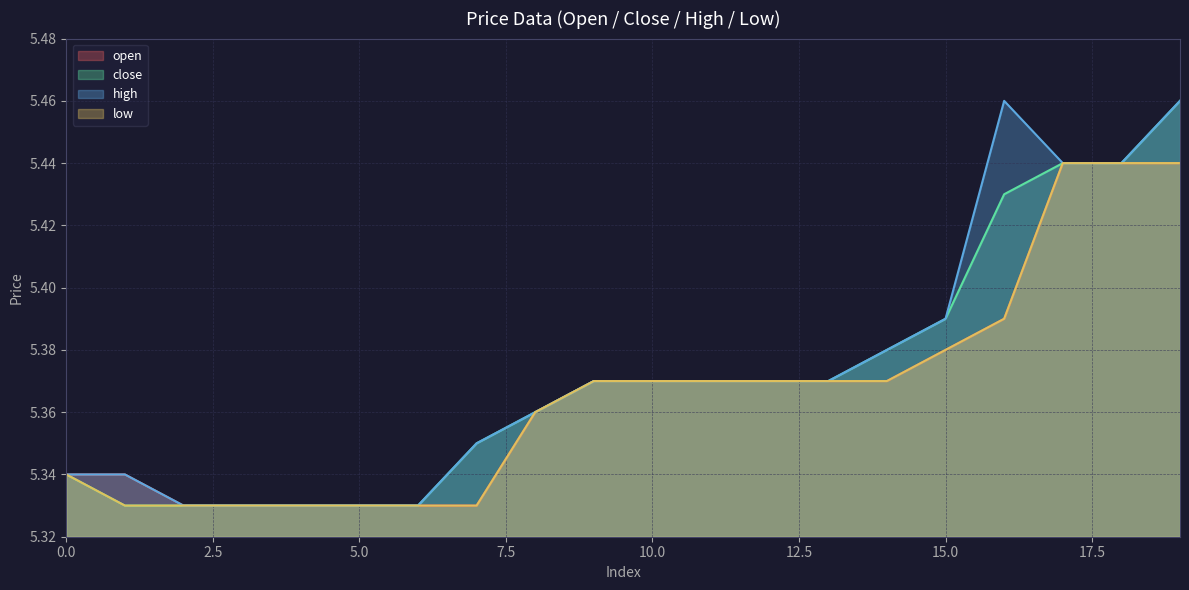

What is the sum of all close values?

107.4